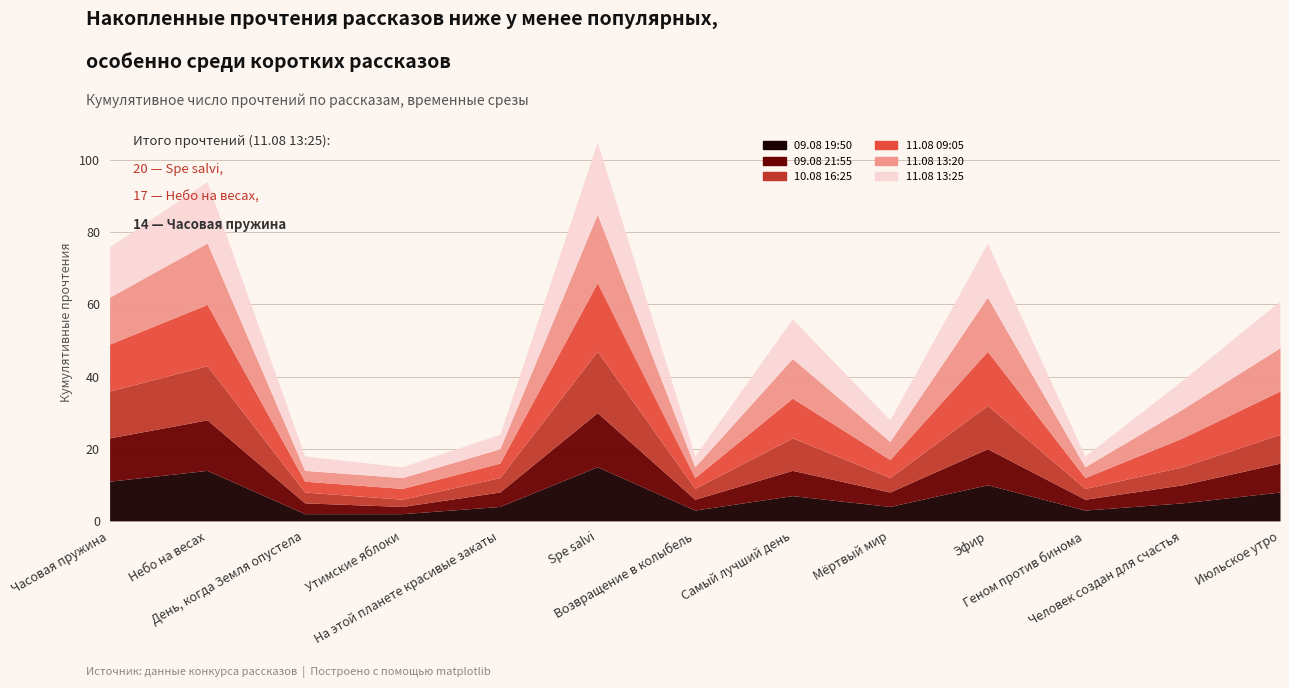

Count the number of categories in the chart.

13